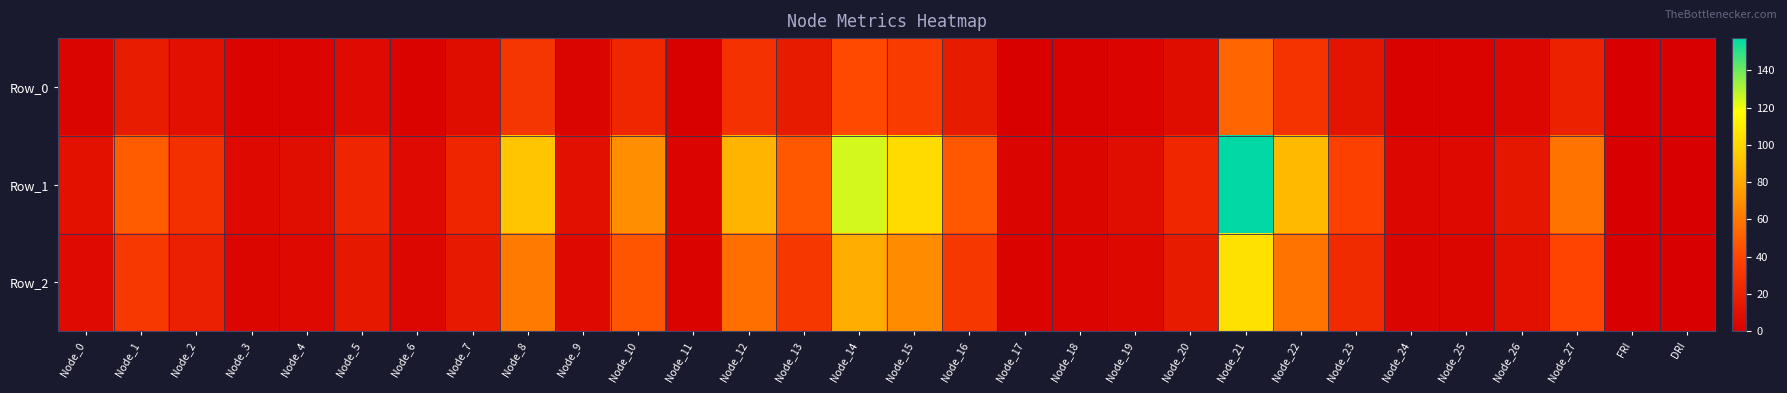

What is the total value across all series at Node_8?

185.4